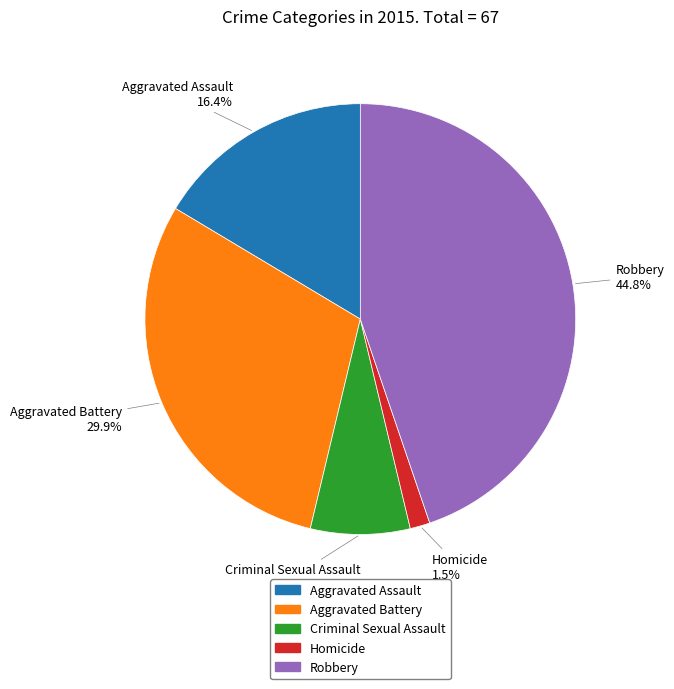

To the nearest percent, what is the difference between the largest and smallest slice percentages?

43%